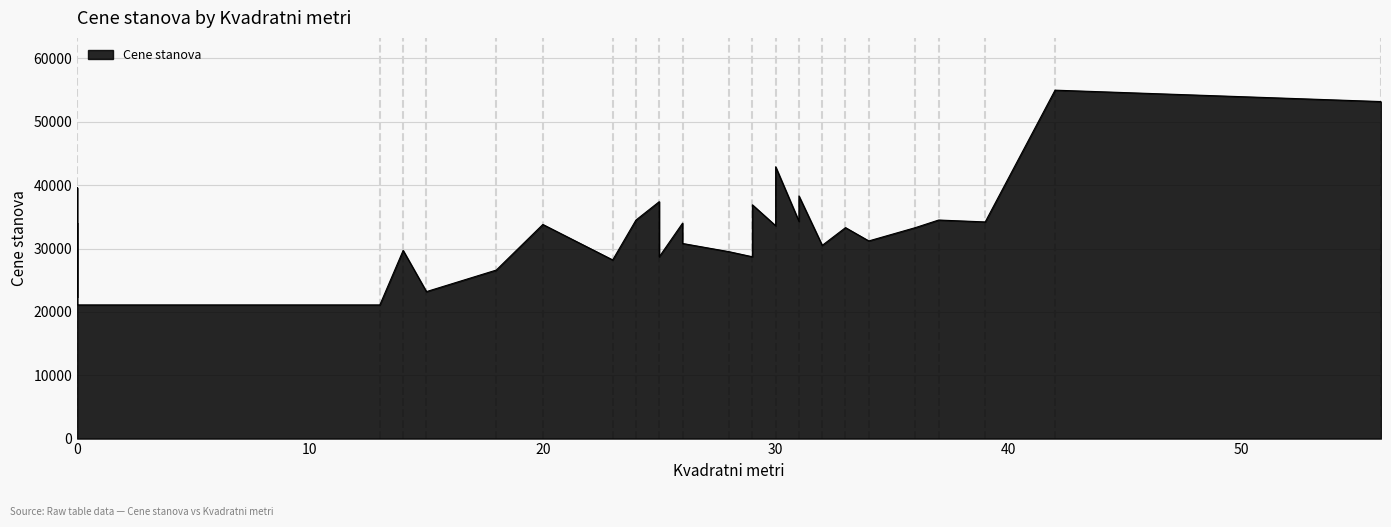

How many points are lower than both their immediate neighbors (excluding endpoints)?

11